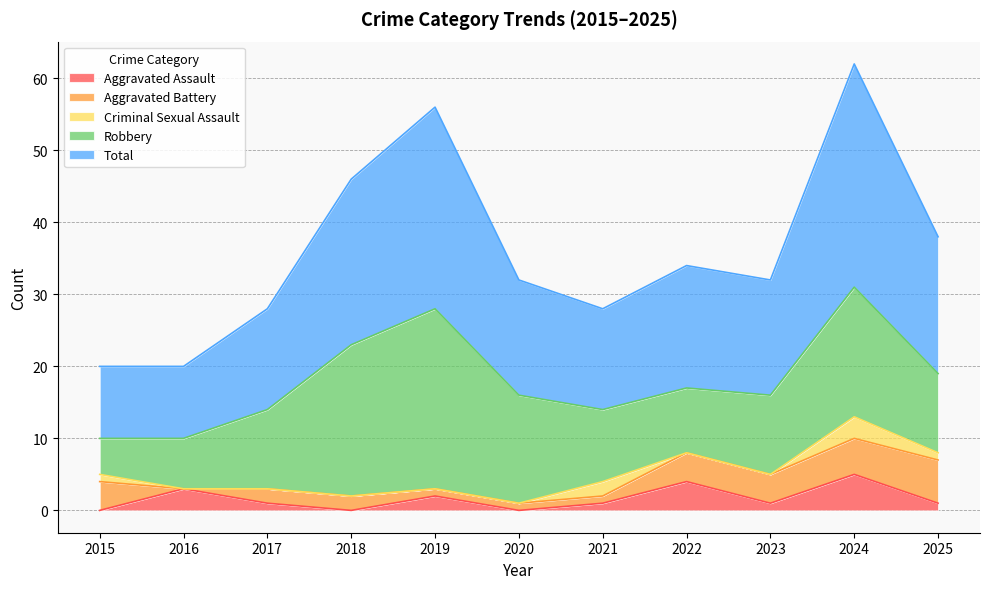

Reading right to left, what are all the values shown in this chart?

Aggravated Assault: 1	5	1	4	1	0	2	0	1	3	0
Aggravated Battery: 6	5	4	4	1	1	1	2	2	0	4
Criminal Sexual Assault: 1	3	0	0	2	0	0	0	0	0	1
Robbery: 11	18	11	9	10	15	25	21	11	7	5
Total: 19	31	16	17	14	16	28	23	14	10	10